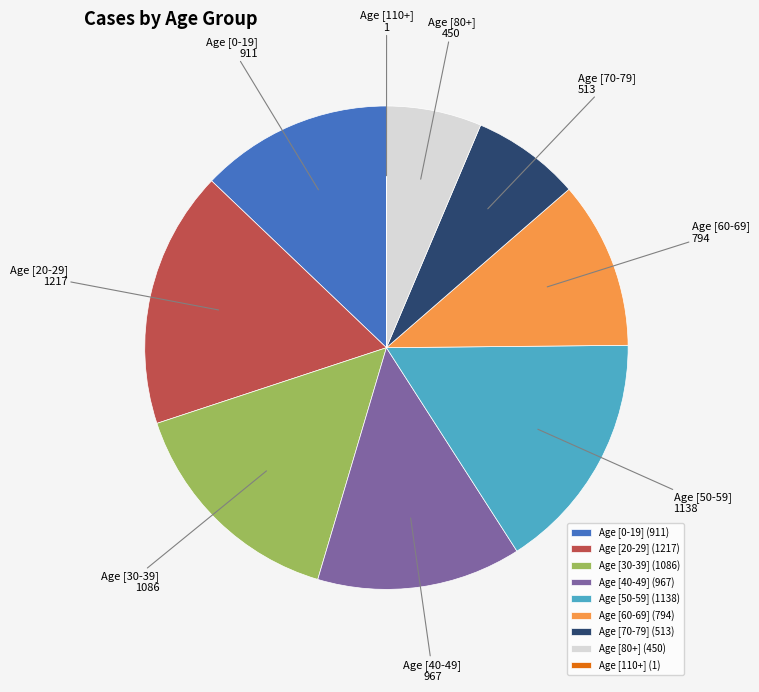

Approximately how many times larger is the value at Age [20-29] compared to Age [0-19]?

1.3